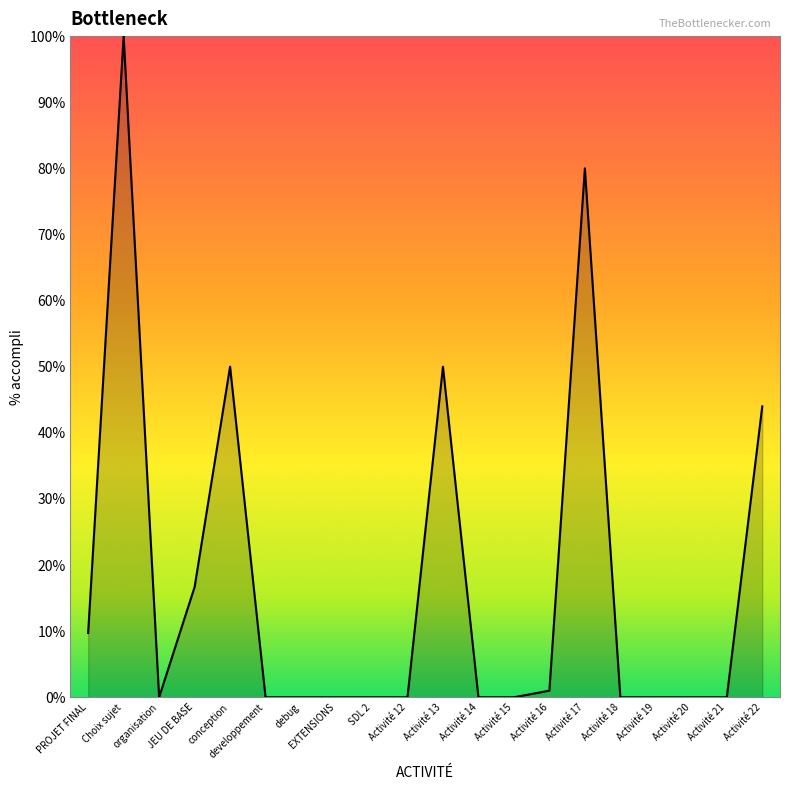

What is the difference between the maximum and minimum values?

1.0